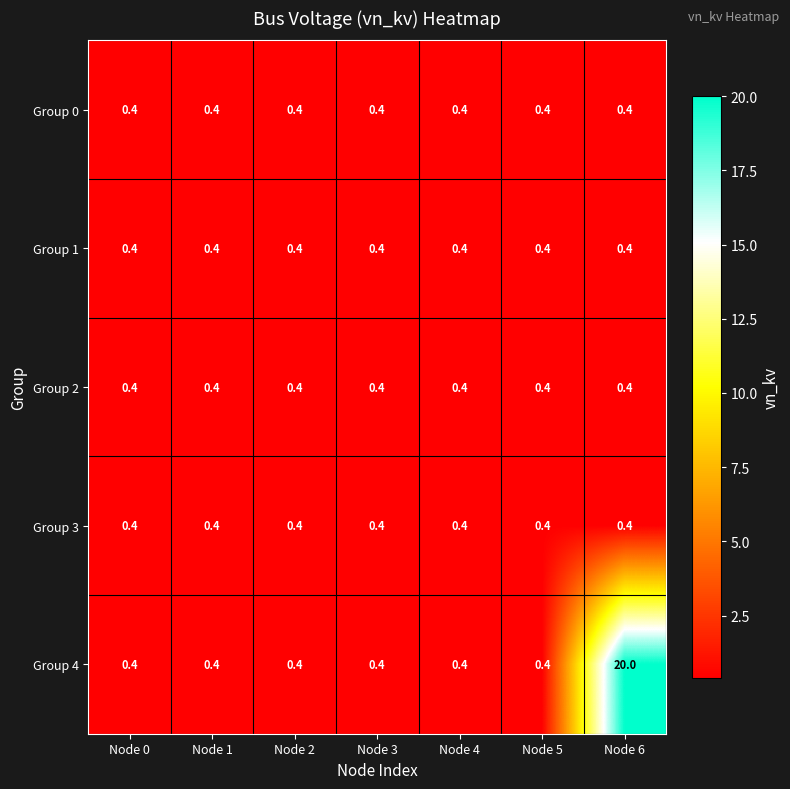

Which series has the largest range (max minus min)?

Group 4